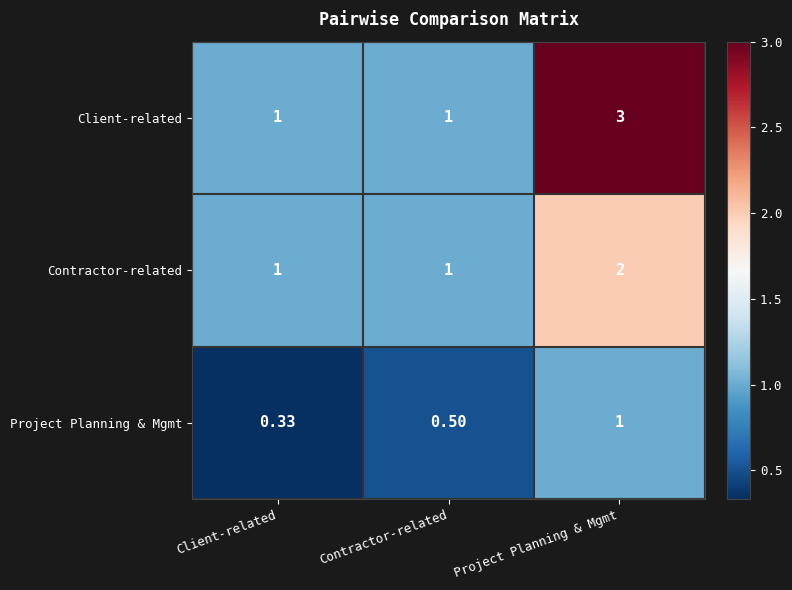

Which category has the lowest value across all series?

Client-related